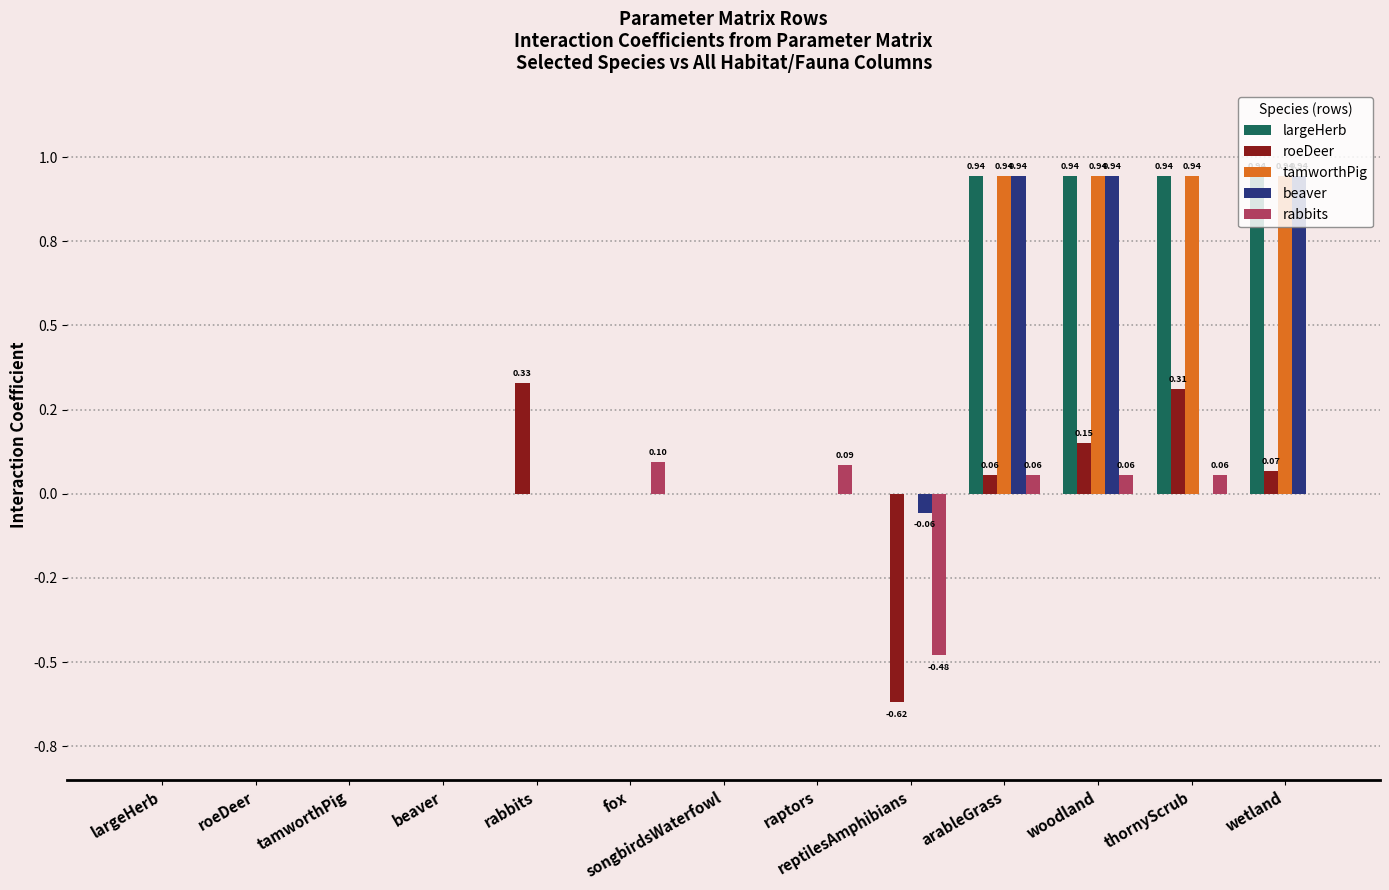

Reading left to right, transcribe all the data shown in this chart.

largeHerb: largeHerb=0.0	roeDeer=0.0	tamworthPig=0.0	beaver=0.0	rabbits=0.0	fox=0.0	songbirdsWaterfowl=0.0	raptors=0.0	reptilesAmphibians=0.0	arableGrass=0.9	woodland=0.9	thornyScrub=0.9	wetland=0.9
roeDeer: largeHerb=0.0	roeDeer=0.0	tamworthPig=0.0	beaver=0.0	rabbits=0.3	fox=0.0	songbirdsWaterfowl=0.0	raptors=0.0	reptilesAmphibians=-0.6	arableGrass=0.1	woodland=0.1	thornyScrub=0.3	wetland=0.1
tamworthPig: largeHerb=0.0	roeDeer=0.0	tamworthPig=0.0	beaver=0.0	rabbits=0.0	fox=0.0	songbirdsWaterfowl=0.0	raptors=0.0	reptilesAmphibians=0.0	arableGrass=0.9	woodland=0.9	thornyScrub=0.9	wetland=0.9
beaver: largeHerb=0.0	roeDeer=0.0	tamworthPig=0.0	beaver=0.0	rabbits=0.0	fox=0.0	songbirdsWaterfowl=0.0	raptors=0.0	reptilesAmphibians=-0.1	arableGrass=0.9	woodland=0.9	thornyScrub=0.0	wetland=0.9
rabbits: largeHerb=0.0	roeDeer=0.0	tamworthPig=0.0	beaver=0.0	rabbits=0.0	fox=0.1	songbirdsWaterfowl=0.0	raptors=0.1	reptilesAmphibians=-0.5	arableGrass=0.1	woodland=0.1	thornyScrub=0.1	wetland=0.0